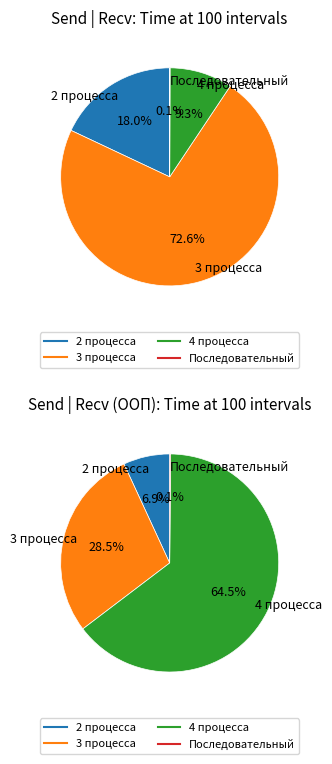

What is the smallest slice in the pie chart?

Последовательный